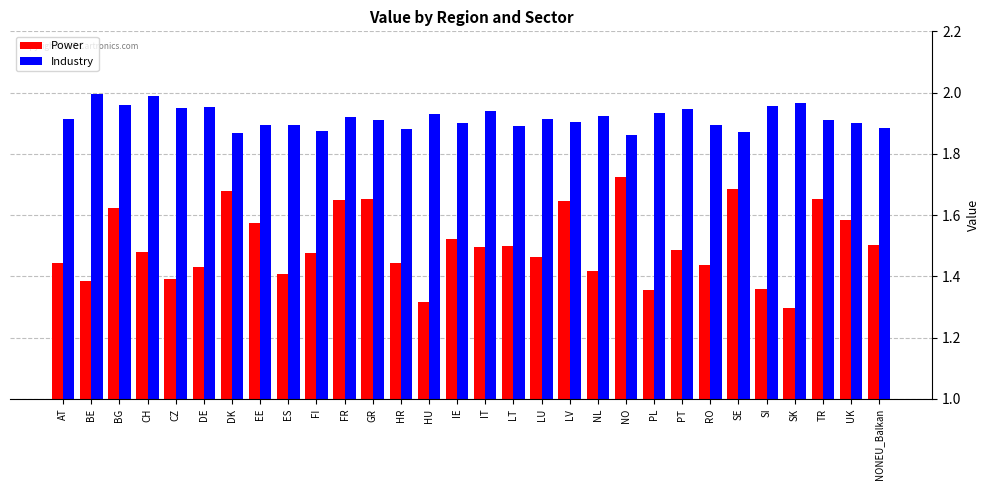

What is the difference between the second highest and second lowest values in the Industry series?

0.1